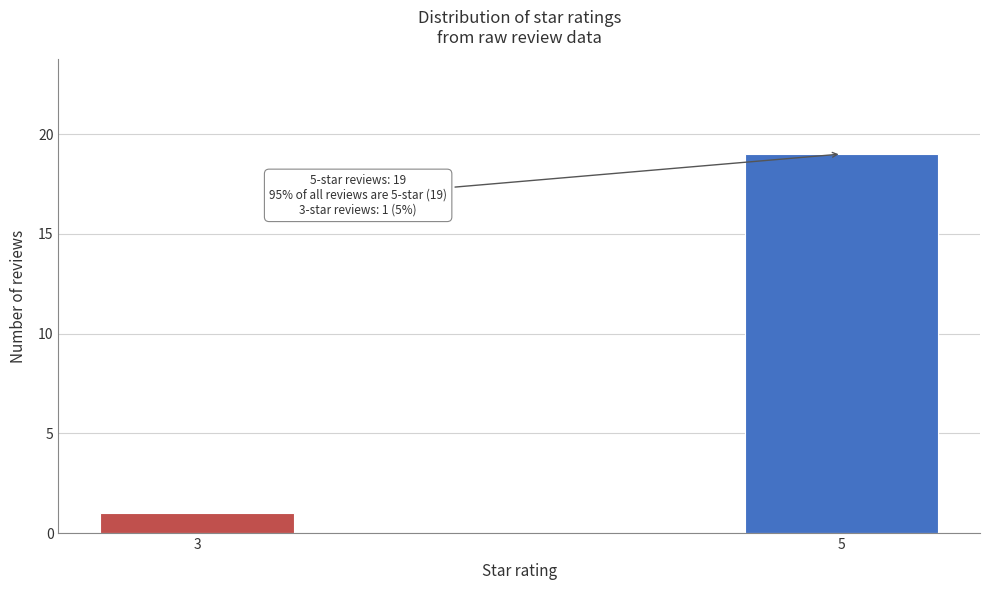

Reading left to right, transcribe all the data shown in this chart.

3=1	5=19